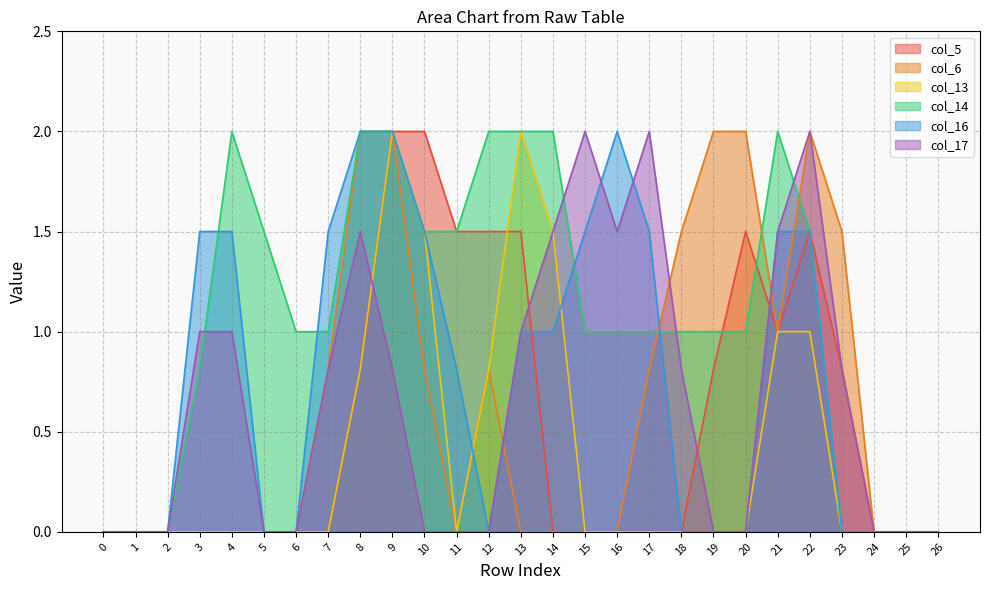

Where is col_5 nearest to the value 1?

21